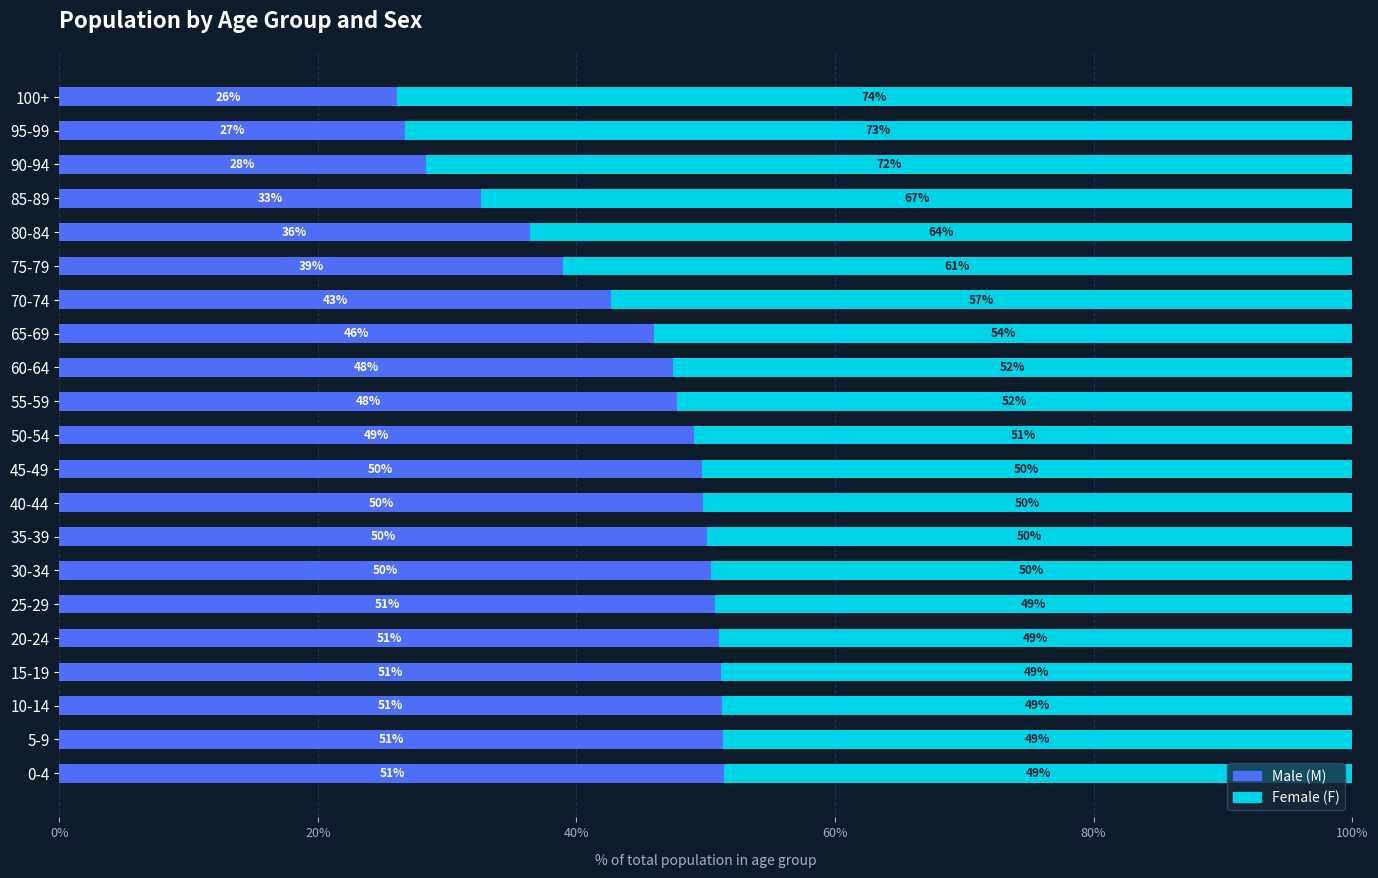

What is the total value across all series at 80-84?

100.0